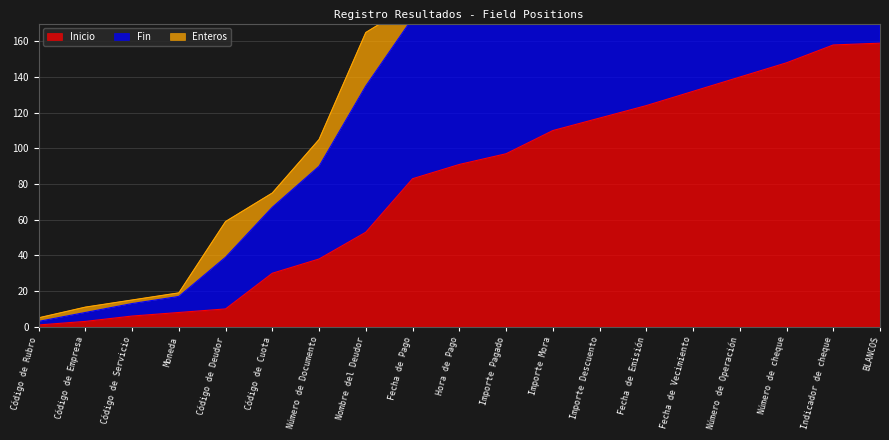

Where is Inicio nearest to the value 80?

Fecha de Pago